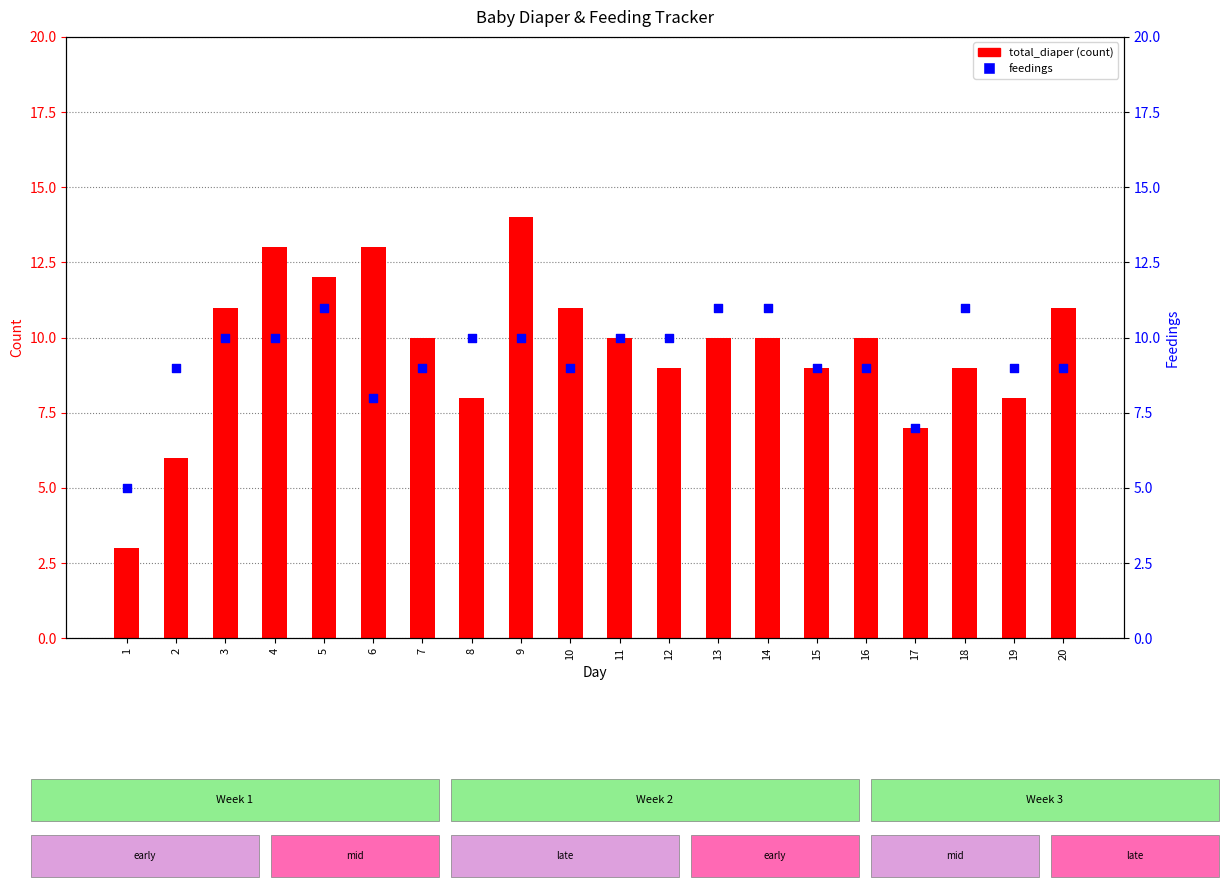

Which series has the widest spread of Y values?

total_diaper